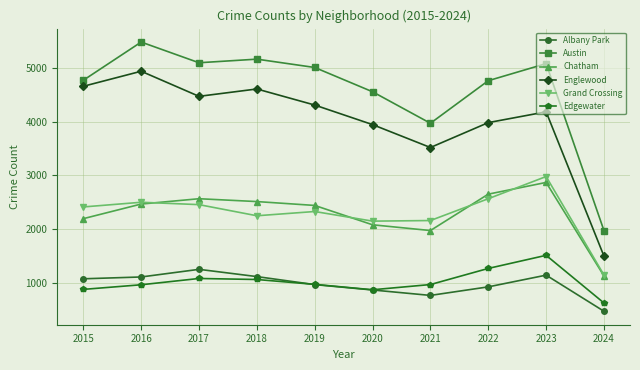

Which series has the largest total across all categories?

Austin